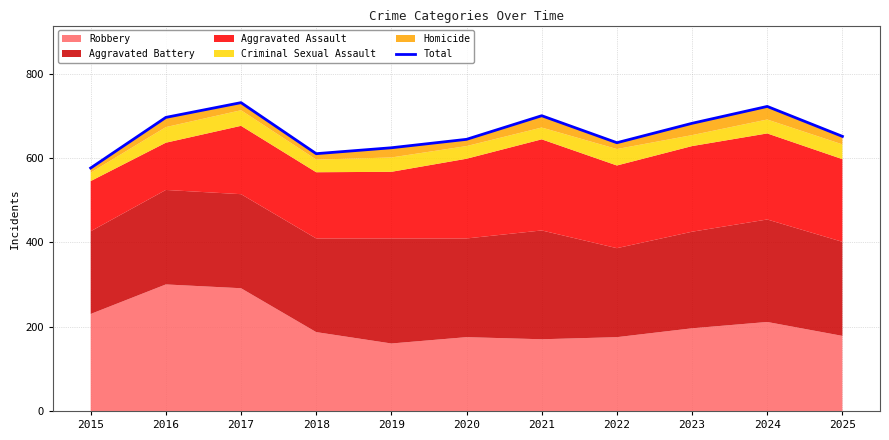

What is the value of the 1st point from the left?

576